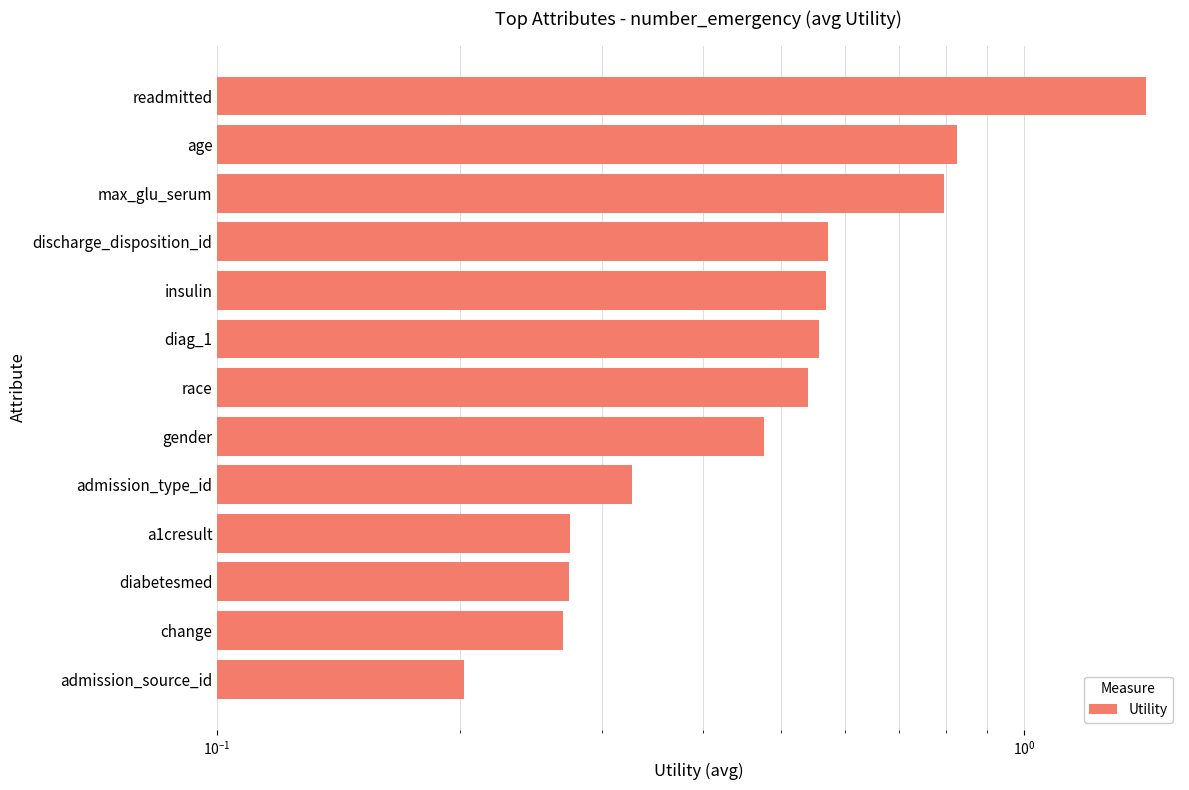

What is the greatest value displayed?

1.4